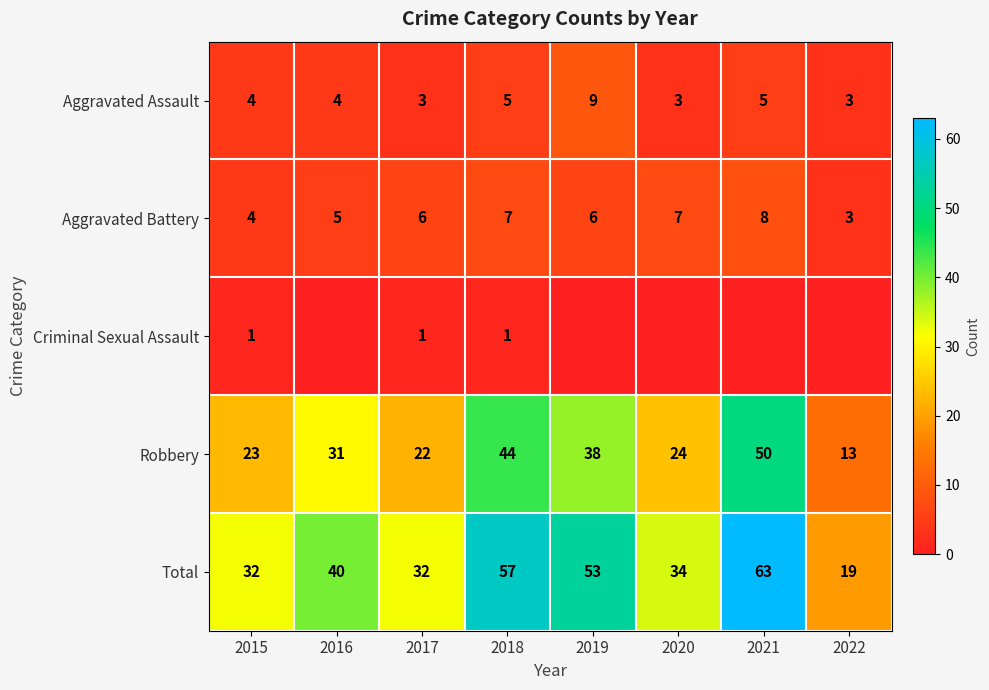

What is the sum of the Aggravated Assault values at 2015 and 2020?

7